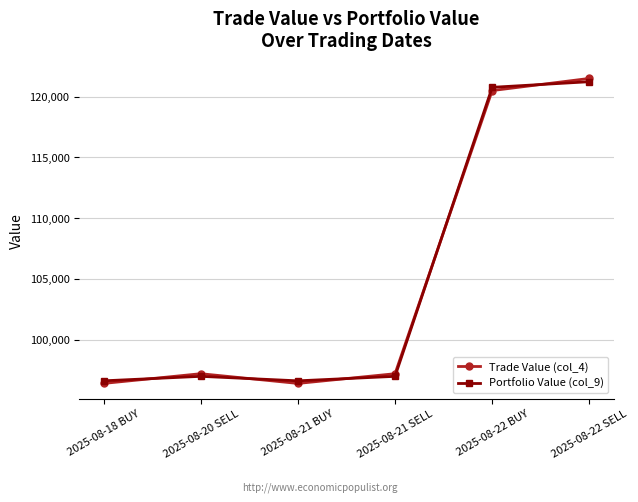

What is the spread (max minus min) of values at 2025-08-22 BUY?

266.9